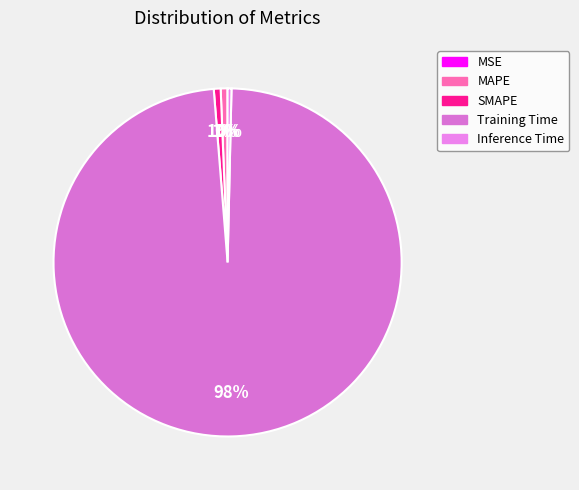

To the nearest percent, what percentage of the pie is SMAPE?

1%